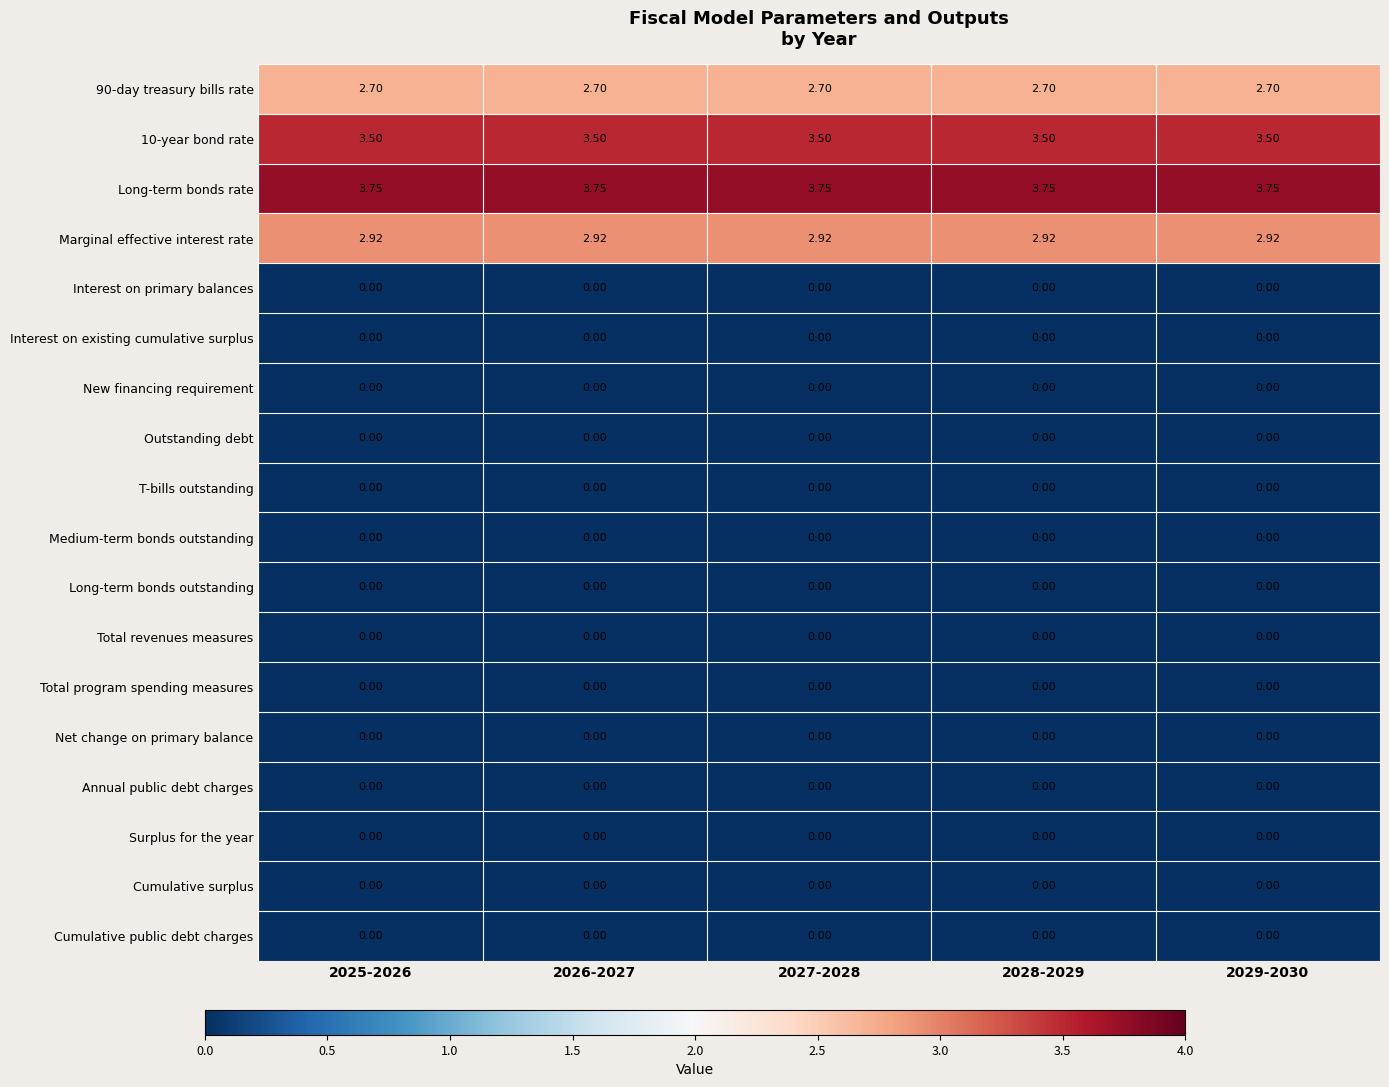

Which series has the largest total across all categories?

Long-term bonds rate